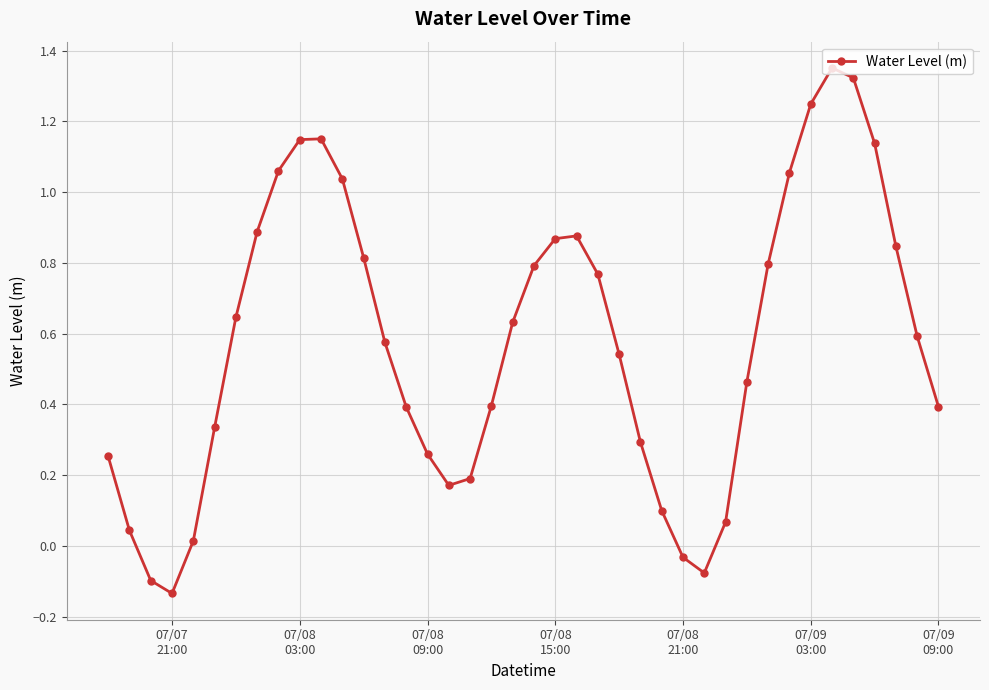

What is the sum of all values?

23.2